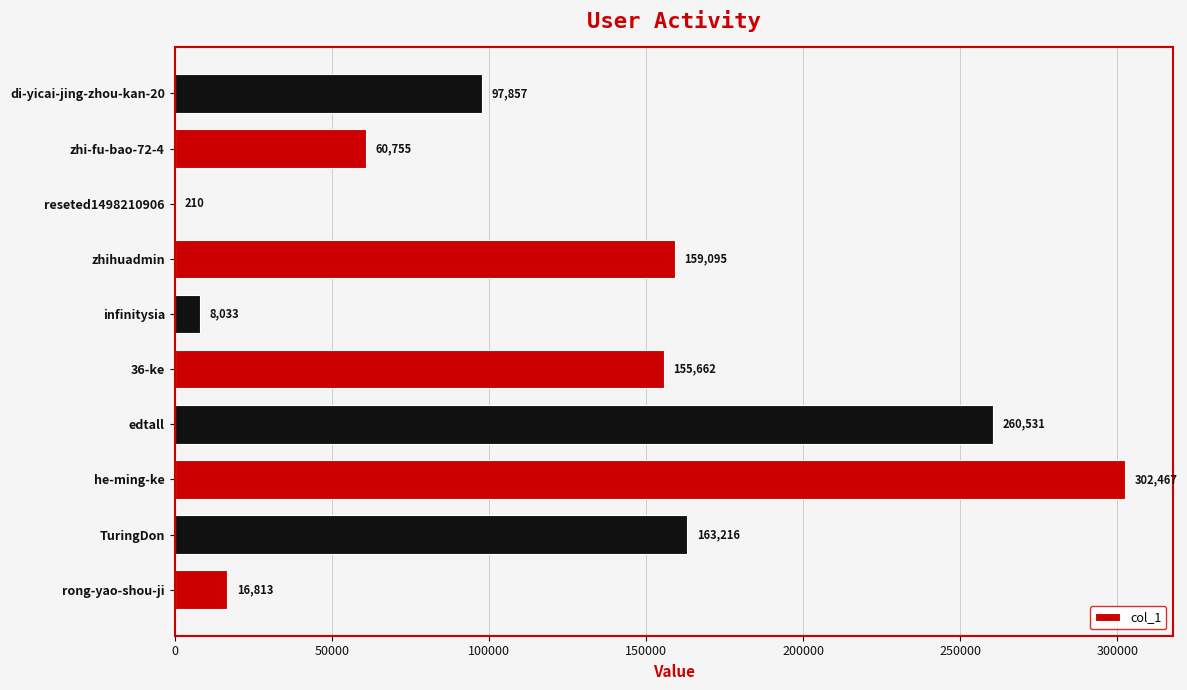

Are the bars horizontal?

Yes